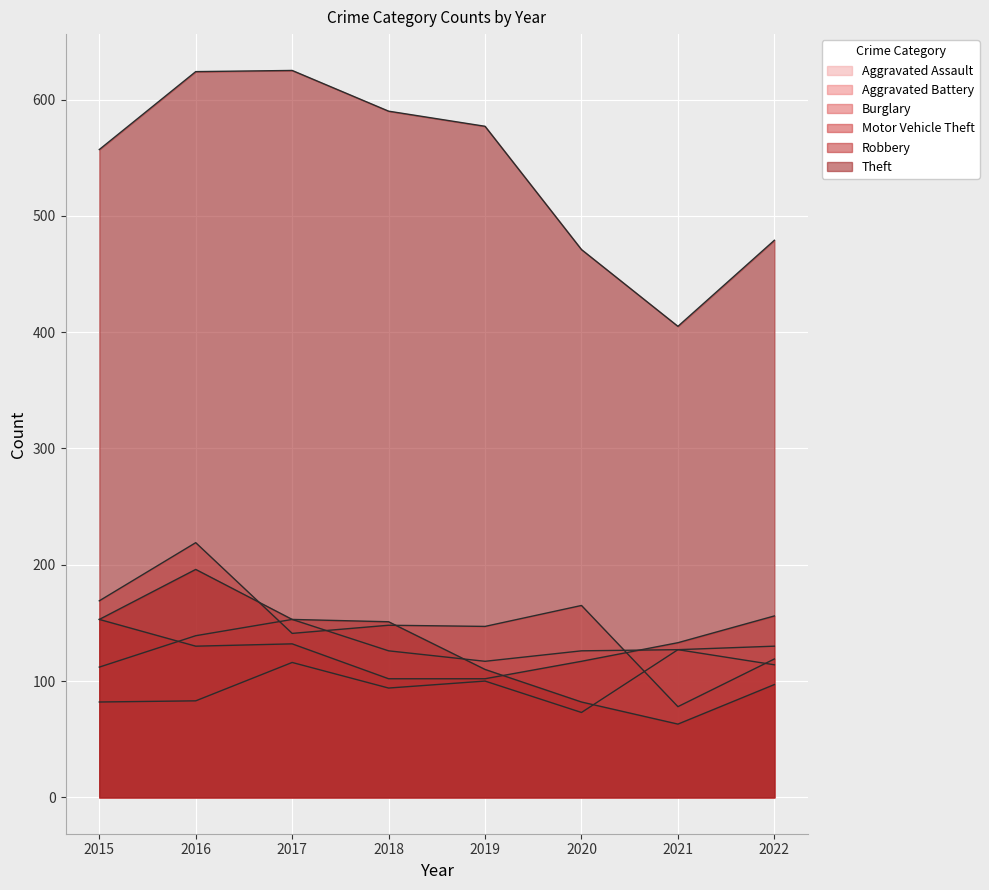

Reading left to right, what are all the values shown in this chart?

Aggravated Assault: 2015=82	2016=83	2017=116	2018=94	2019=100	2020=73	2021=127	2022=130
Aggravated Battery: 2015=112	2016=139	2017=153	2018=126	2019=117	2020=126	2021=127	2022=114
Burglary: 2015=169	2016=219	2017=141	2018=148	2019=147	2020=165	2021=78	2022=119
Motor Vehicle Theft: 2015=153	2016=130	2017=132	2018=102	2019=102	2020=117	2021=133	2022=156
Robbery: 2015=153	2016=196	2017=153	2018=151	2019=110	2020=82	2021=63	2022=97
Theft: 2015=557	2016=624	2017=625	2018=590	2019=577	2020=471	2021=405	2022=479